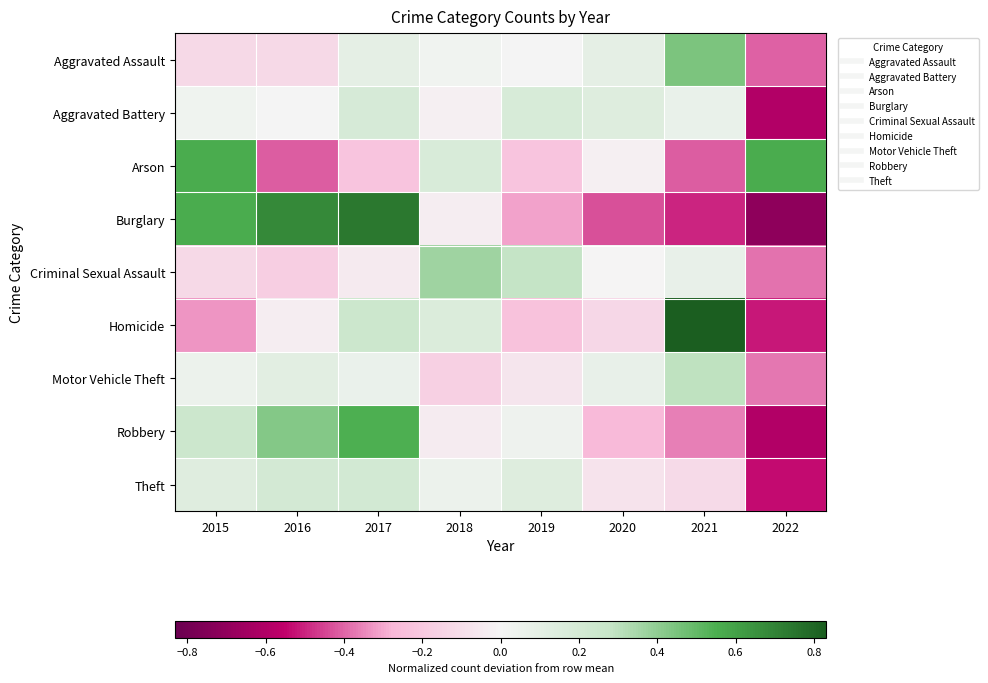

What is the total value across all series at 2019?

-0.2